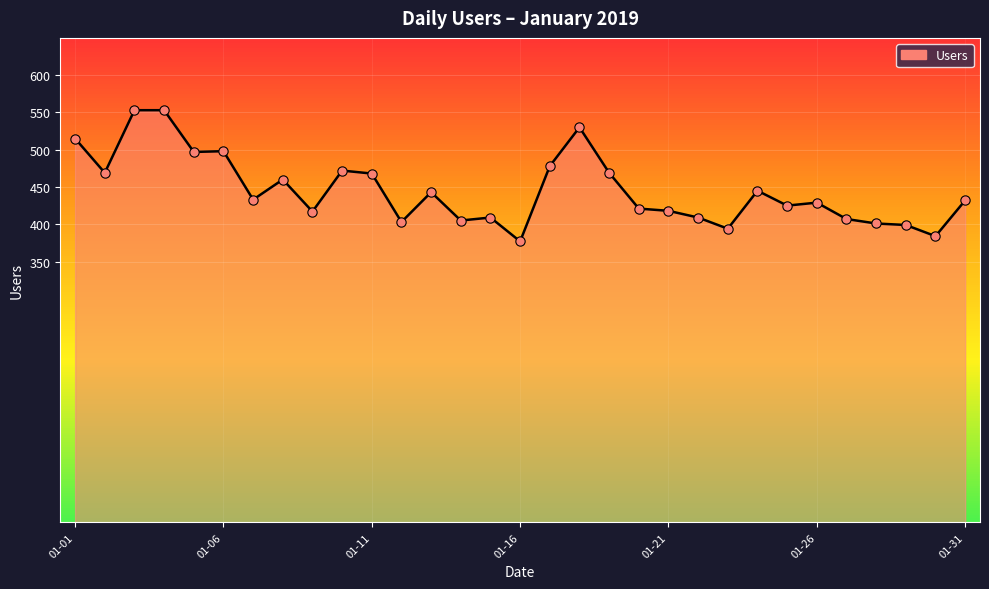

What is the difference between the maximum and minimum values?

176